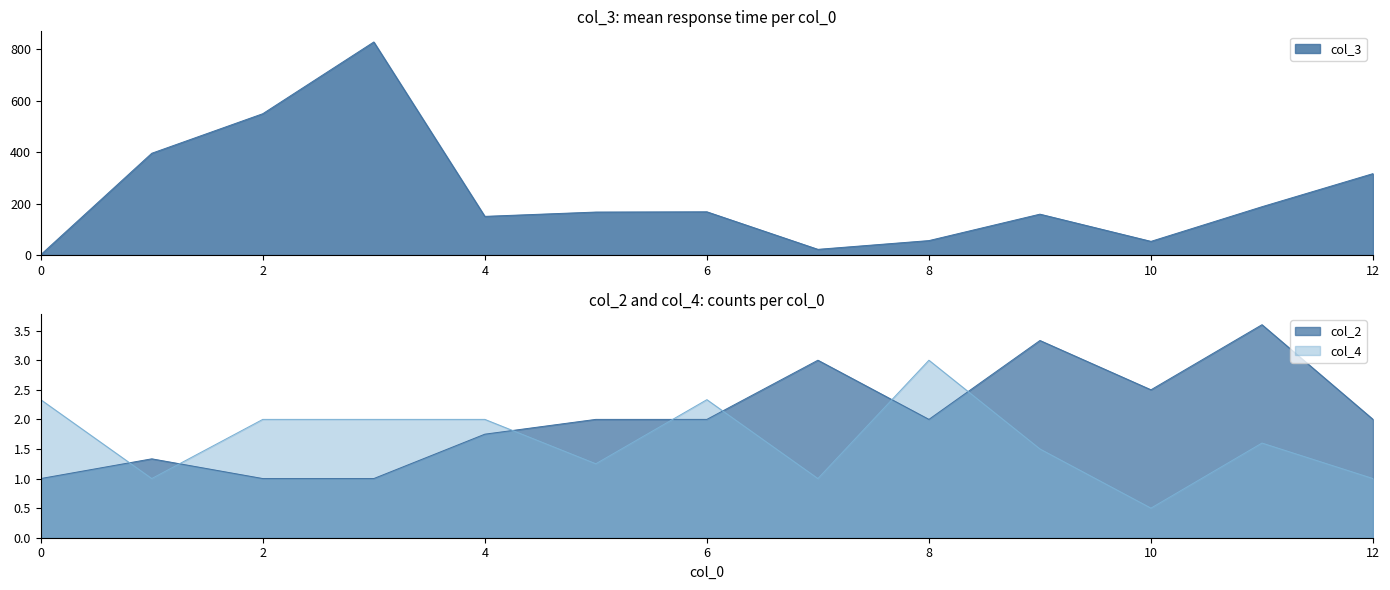

How many distinct data groups are displayed?

3